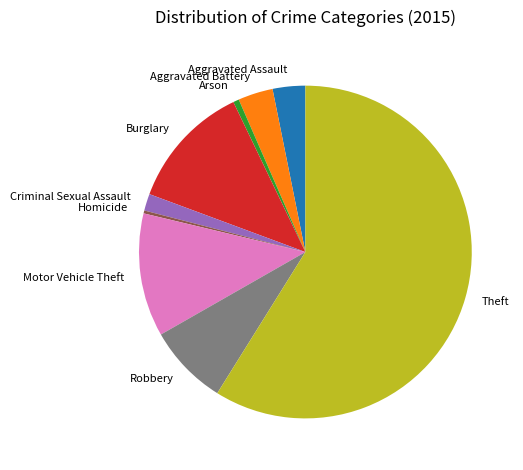

Which category accounts for the majority?

Theft